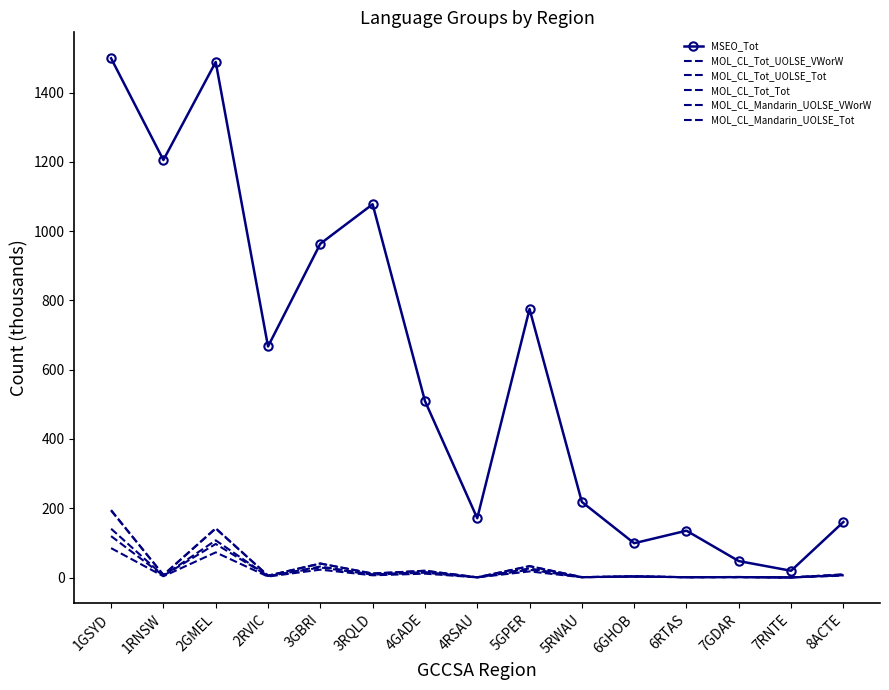

Reading left to right, list all the values displayed in this chart.

MSEO_Tot: 1GSYD=1499.1	1RNSW=1205.4	2GMEL=1488.4	2RVIC=667.1	3GBRI=963.6	3RQLD=1077.7	4GADE=509.9	4RSAU=171.1	5GPER=775.2	5RWAU=218.2	6GHOB=99.0	6RTAS=135.2	7GDAR=47.4	7RNTE=19.4	8ACTE=160.2
MOL_CL_Tot_UOLSE_VWorW: 1GSYD=140.8	1RNSW=5.2	2GMEL=107.3	2RVIC=3.5	3GBRI=31.8	3RQLD=8.7	4GADE=15.5	4RSAU=0.4	5GPER=26.2	5RWAU=0.9	6GHOB=3.0	6RTAS=0.8	7GDAR=1.2	7RNTE=0.2	8ACTE=7.2
MOL_CL_Tot_UOLSE_Tot: 1GSYD=193.1	1RNSW=7.4	2GMEL=141.1	2RVIC=5.3	3GBRI=40.2	3RQLD=11.3	4GADE=19.4	4RSAU=0.6	5GPER=32.7	5RWAU=1.2	6GHOB=3.4	6RTAS=1.0	7GDAR=1.5	7RNTE=0.2	8ACTE=8.8
MOL_CL_Tot_Tot: 1GSYD=194.7	1RNSW=7.5	2GMEL=142.4	2RVIC=5.4	3GBRI=40.6	3RQLD=11.4	4GADE=19.6	4RSAU=0.6	5GPER=33.0	5RWAU=1.2	6GHOB=3.5	6RTAS=1.0	7GDAR=1.5	7RNTE=0.2	8ACTE=8.9
MOL_CL_Mandarin_UOLSE_VWorW: 1GSYD=84.8	1RNSW=3.5	2GMEL=72.5	2RVIC=2.7	3GBRI=22.6	3RQLD=6.3	4GADE=11.1	4RSAU=0.3	5GPER=17.6	5RWAU=0.7	6GHOB=2.5	6RTAS=0.7	7GDAR=0.7	7RNTE=0.1	8ACTE=5.4
MOL_CL_Mandarin_UOLSE_Tot: 1GSYD=119.5	1RNSW=5.1	2GMEL=96.8	2RVIC=4.2	3GBRI=28.9	3RQLD=8.3	4GADE=13.9	4RSAU=0.5	5GPER=22.2	5RWAU=0.9	6GHOB=2.8	6RTAS=0.8	7GDAR=0.9	7RNTE=0.2	8ACTE=6.6